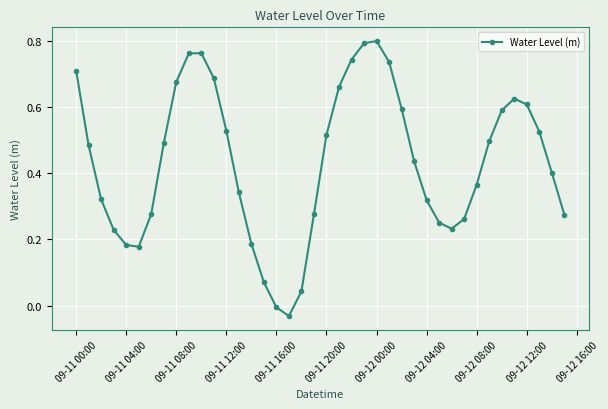

What is the sum of all values?

17.4